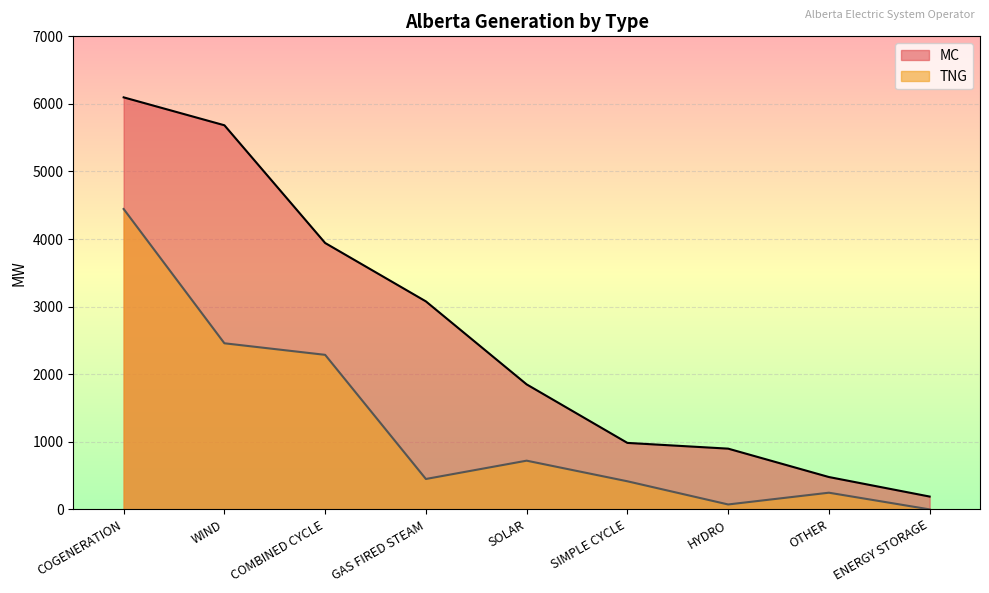

Does the chart display data point markers on the line(s)?

No